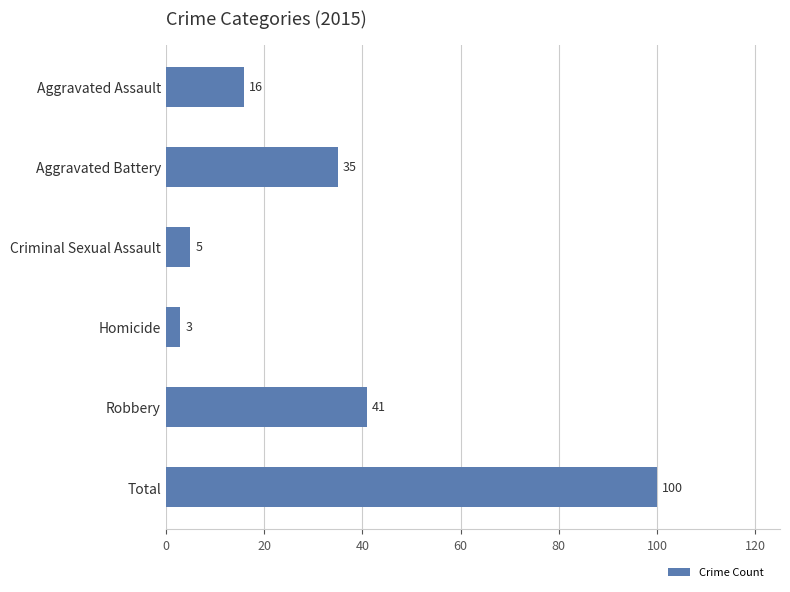

What is the ratio of the value at Total to the value at Criminal Sexual Assault?

20.0